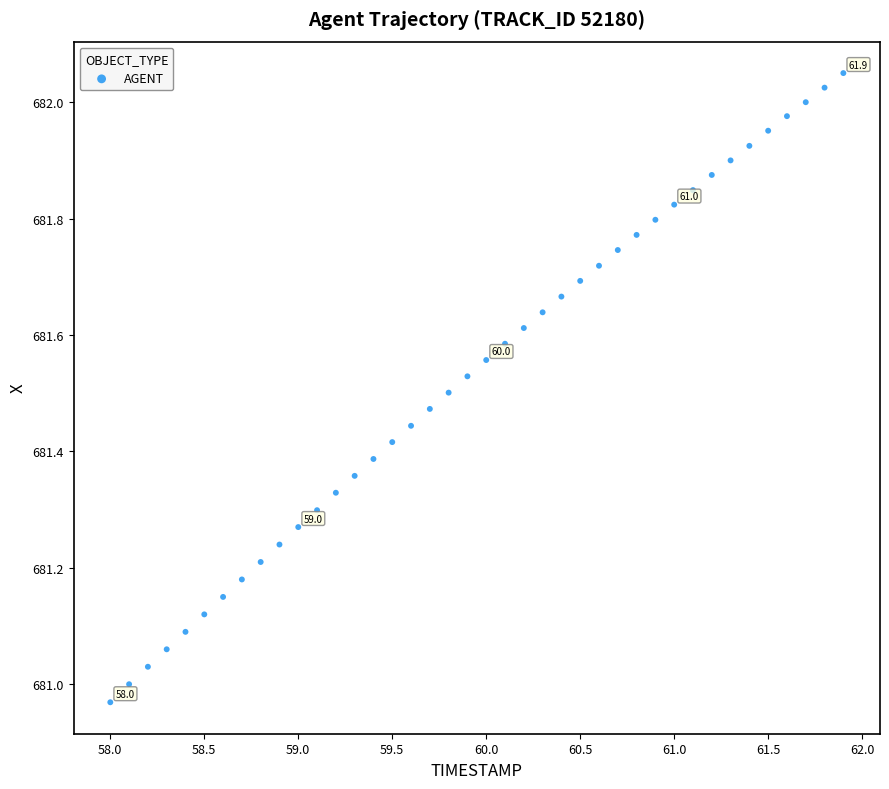

What is the range of Y values (max minus min)?

1.1